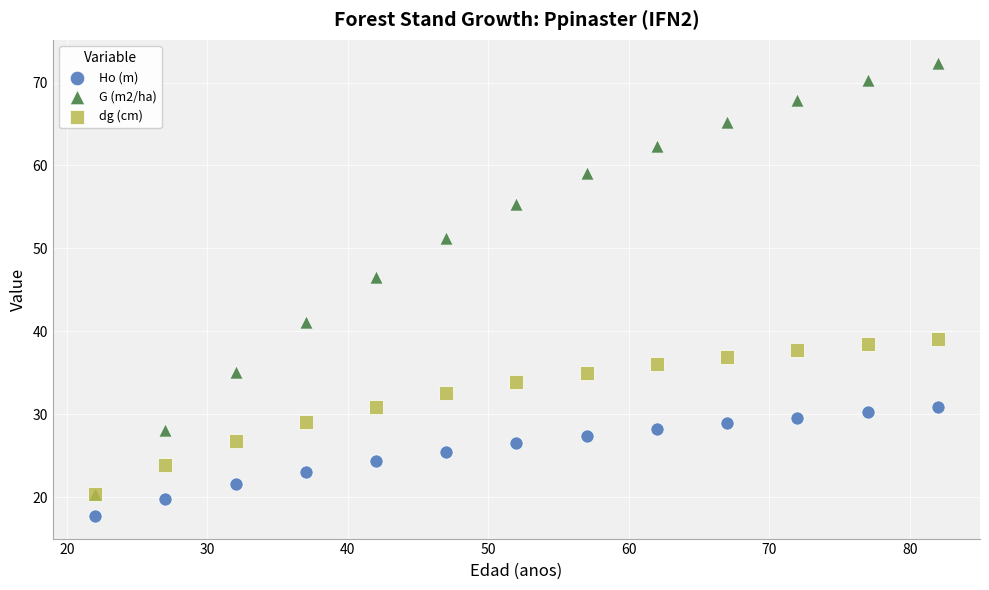

Across all series, what Y value is closest to 45?

46.5